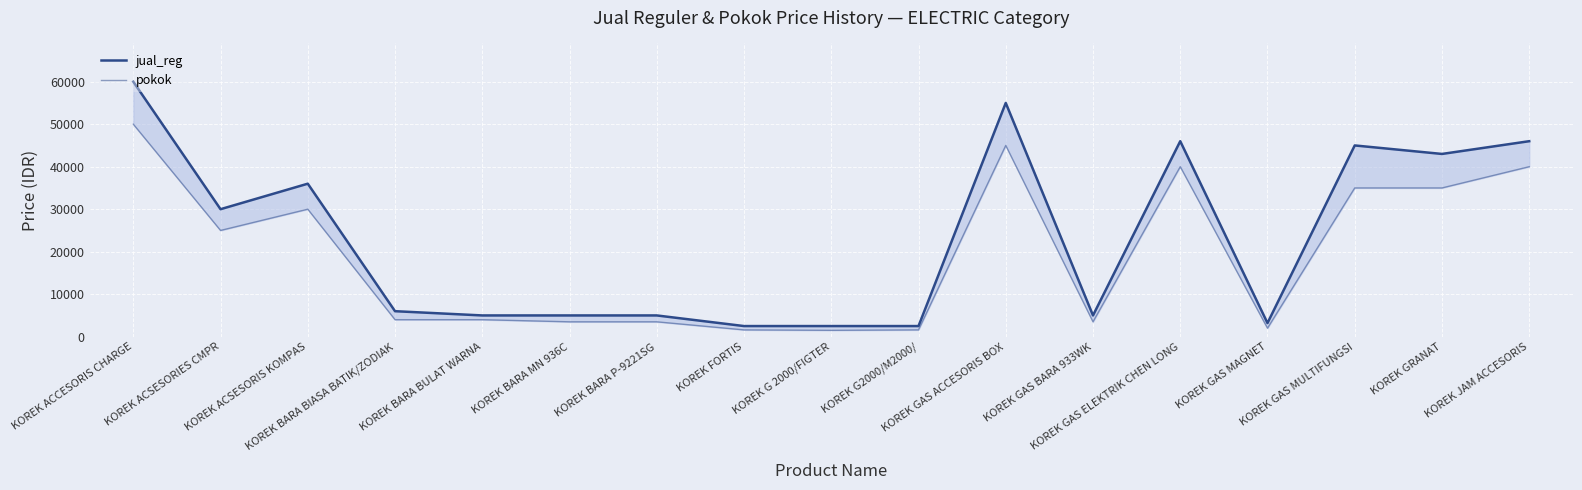

In pokok, how many points are lower than both neighbors (excluding endpoints)?

4